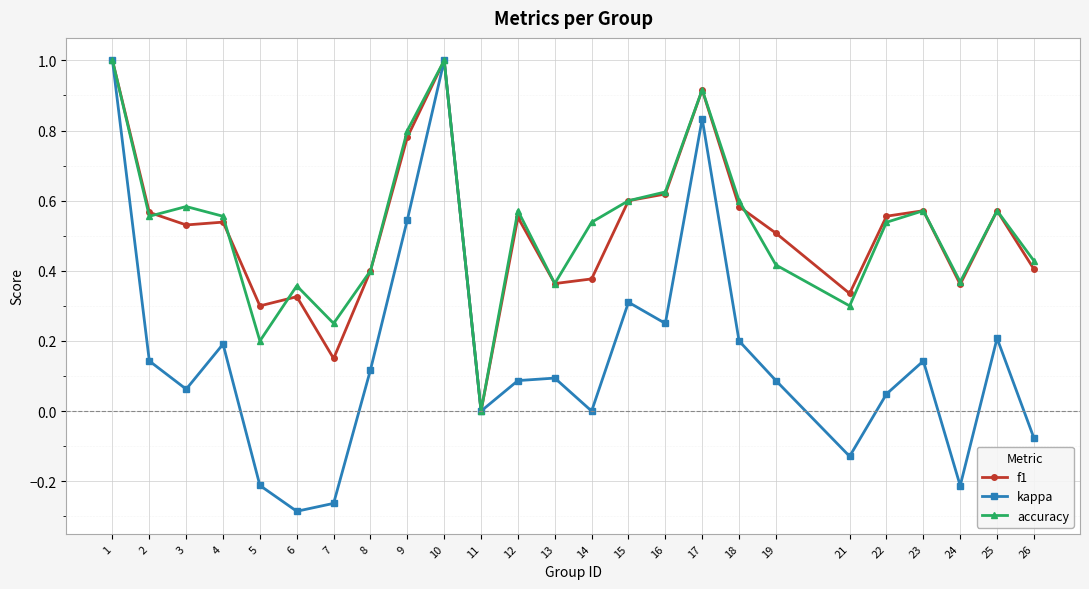

What is the difference between the maximum and minimum values in the kappa series?

1.3